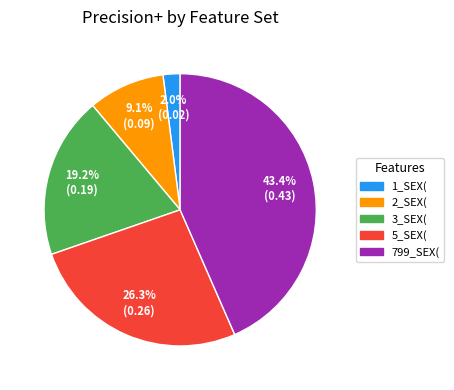

Does 2_SEX( represent more than half of the total?

No